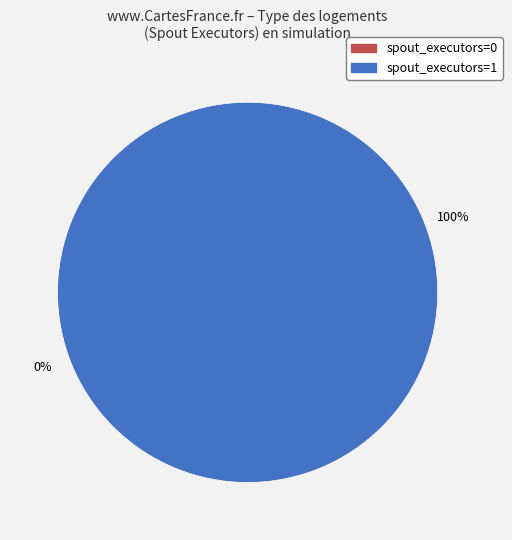

How much of the chart is everything except spout_executors=0?

100.0%